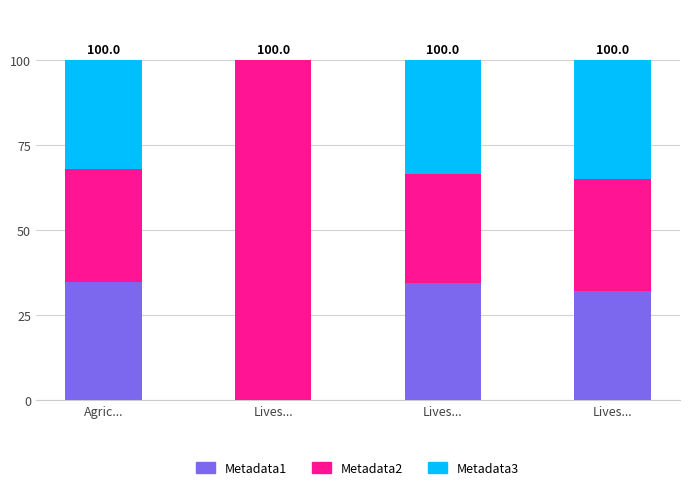

How many data points in Metadata1 are above 34?

2